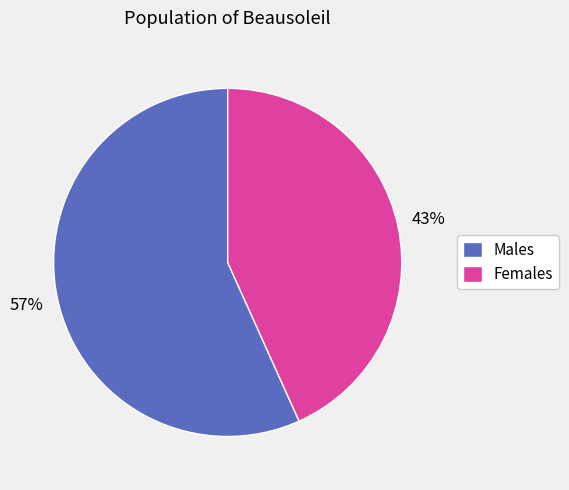

Is the sum of Females and Males greater than half?

Yes